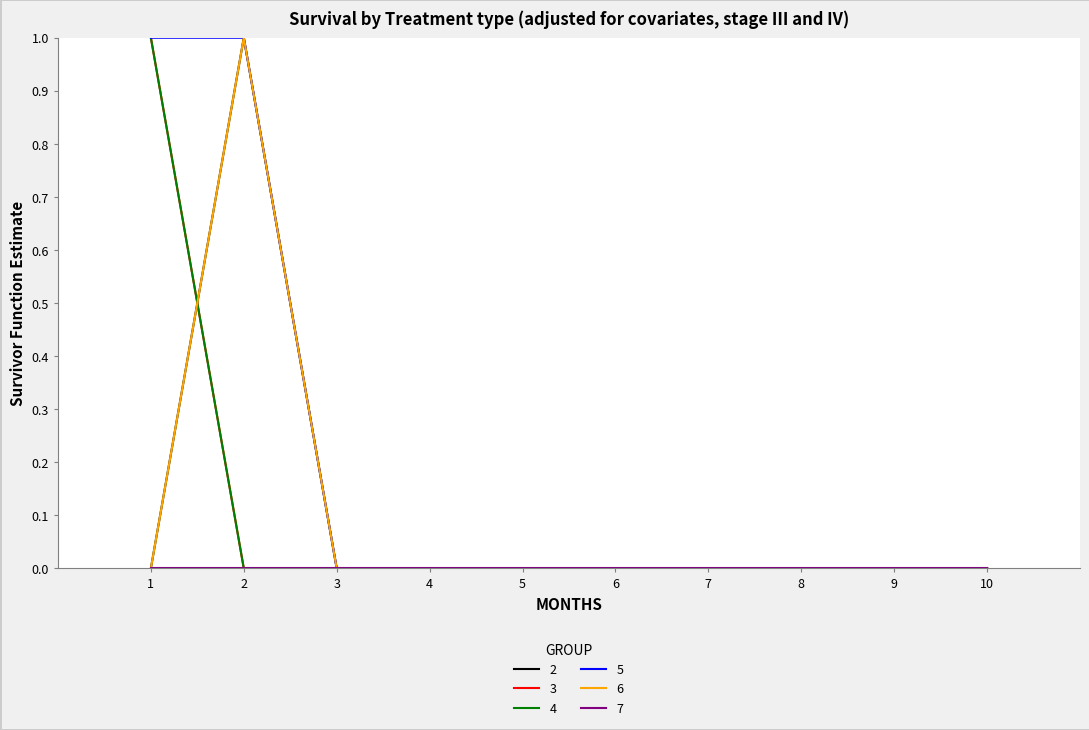

List the labels in order of 4 value, smallest first.

2, 3, 4, 5, 6, 7, 8, 9, 10, 1